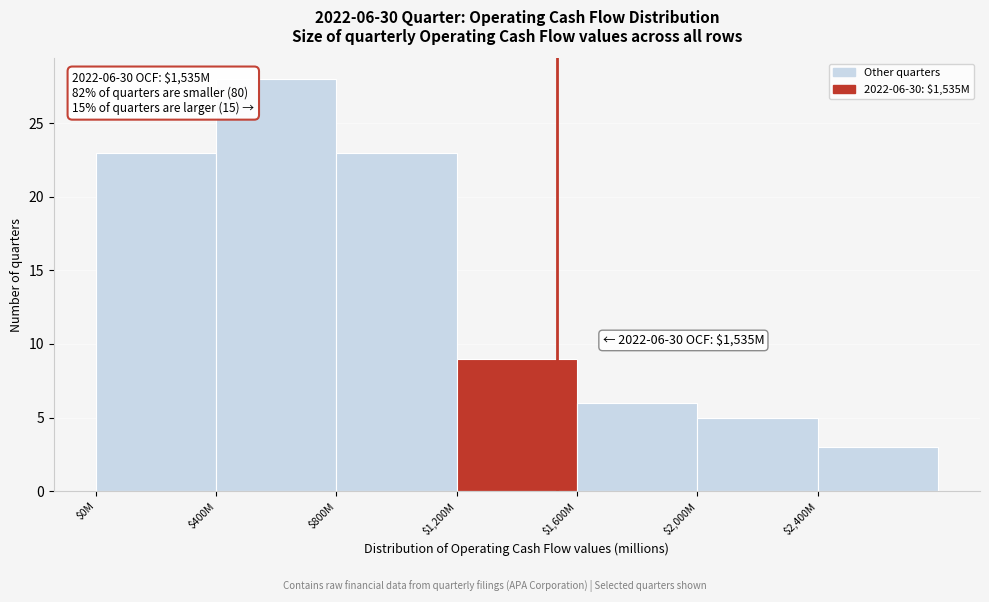

Reading left to right, extract all data points from this chart.

23	28	23	9	6	5	3